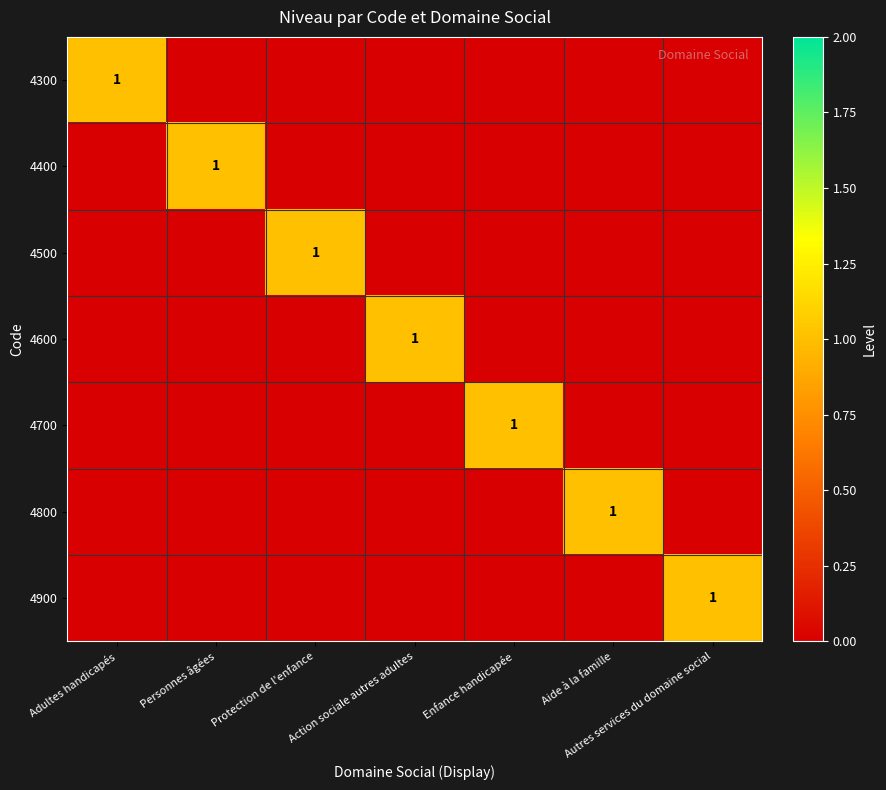

Is it true that 4300 equals 0 at Adultes handicapés?

False